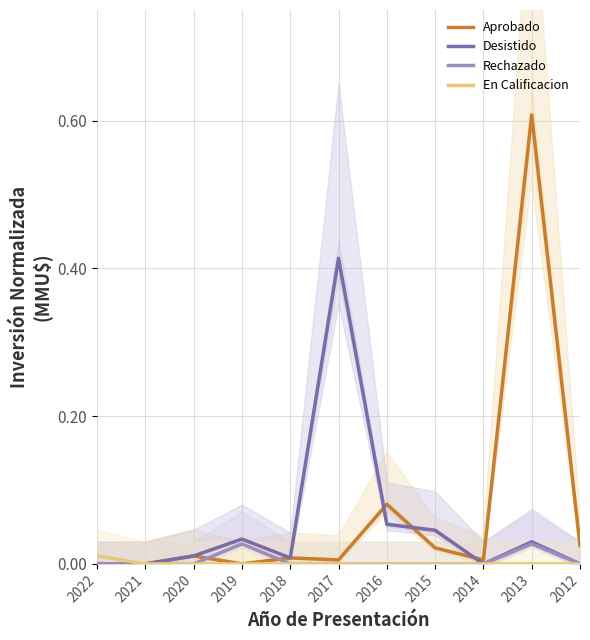

The value of Desistido at 2016 is 0.1. True or false?

True